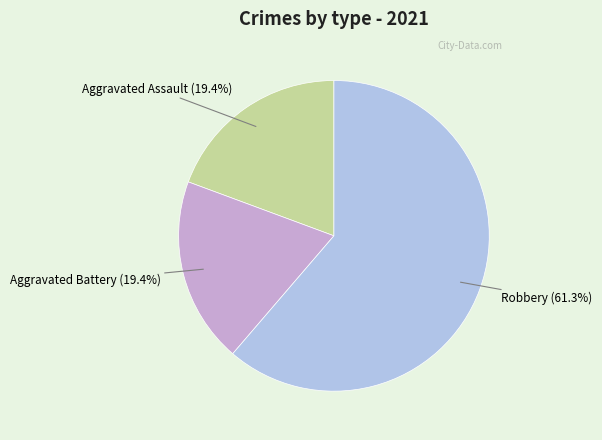

Is there any slice that represents more than half of the pie?

Yes